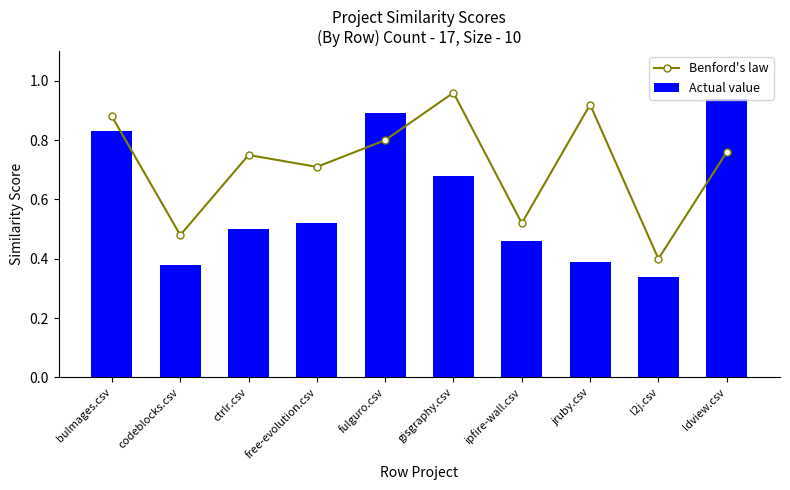

Reading left to right, transcribe all the data shown in this chart.

Benford's law: 0.9	0.5	0.8	0.7	0.8	1.0	0.5	0.9	0.4	0.8
Actual value: 0.8	0.4	0.5	0.5	0.9	0.7	0.5	0.4	0.3	0.9